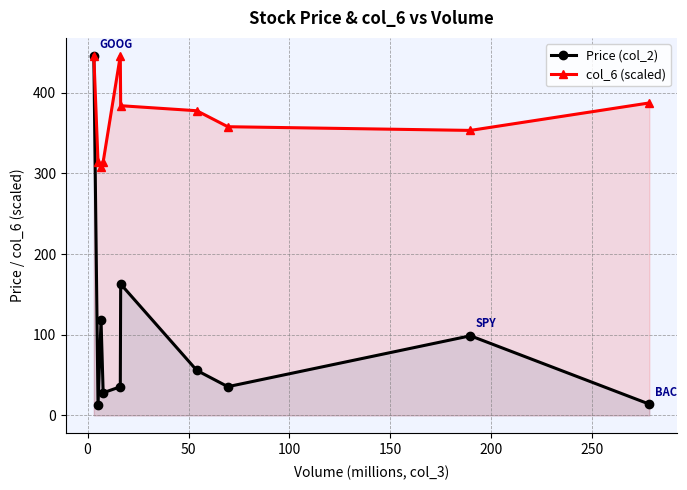

List the series in order of their overall mean, lowest first.

Price (col_2), col_6 (scaled)